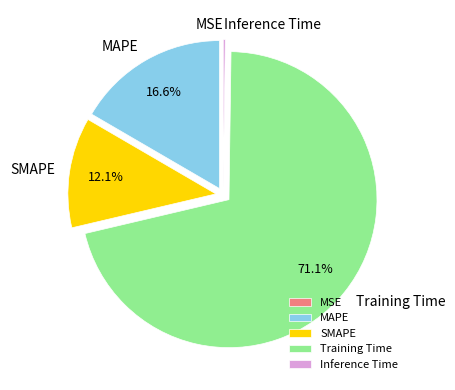

Which slice is the largest?

Training Time